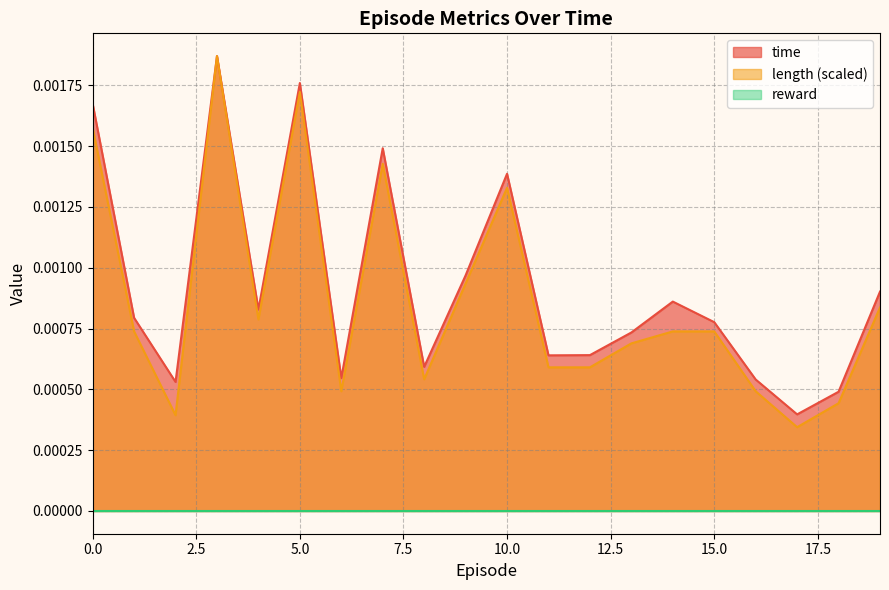

True or false: length and time intersect in this chart.

False